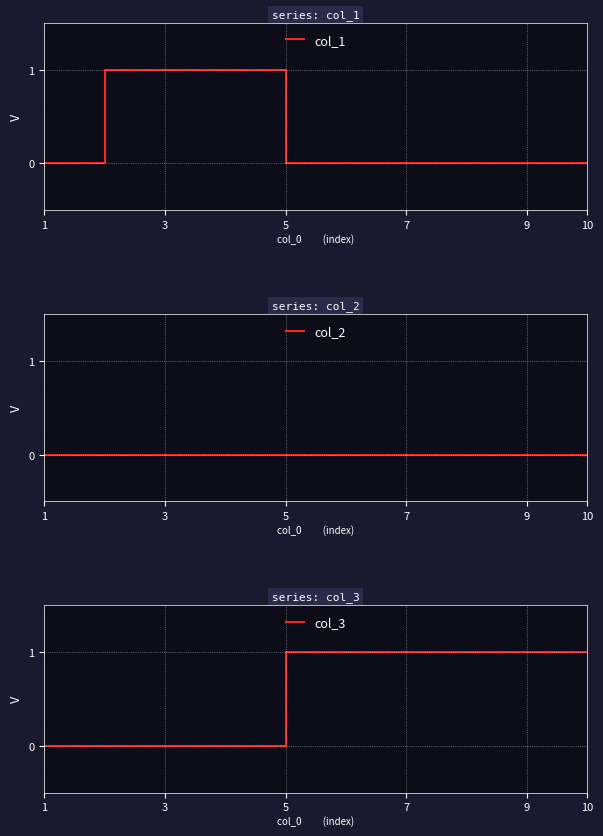

Is it true that col_1 equals 1 at 7?

False